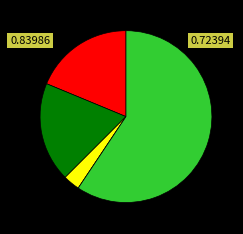

To the nearest percent, what is the difference between the largest and smallest slice percentages?

59%